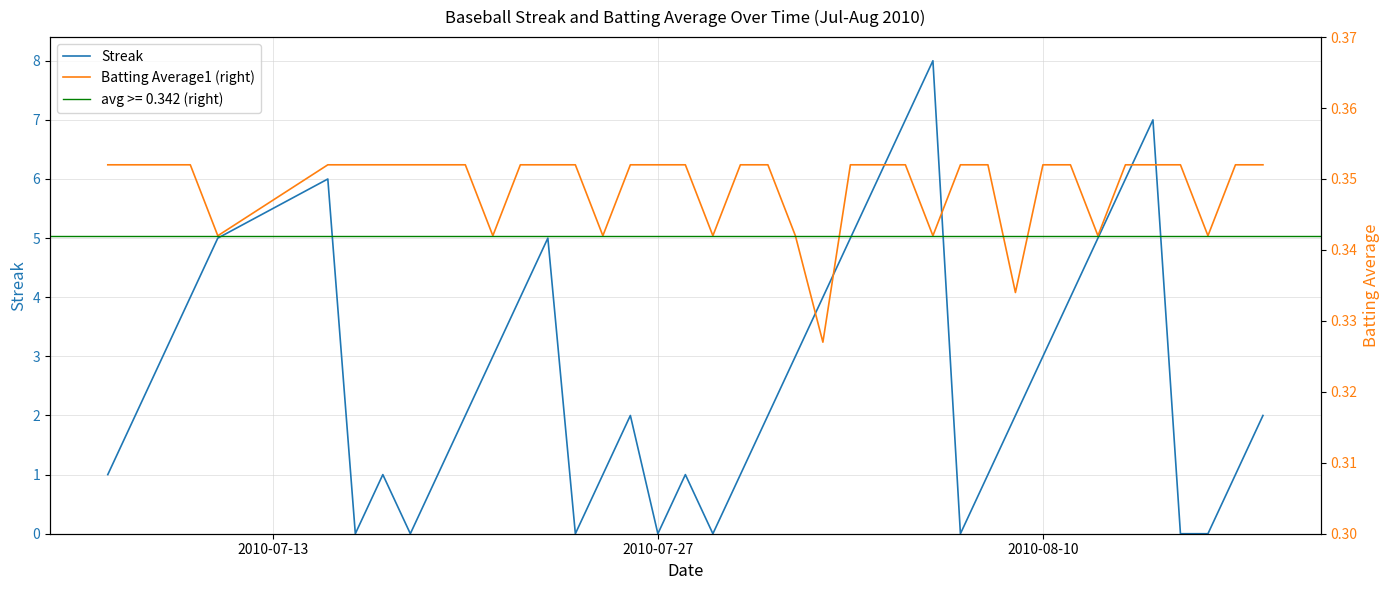

What is the maximum value for Streak?

8